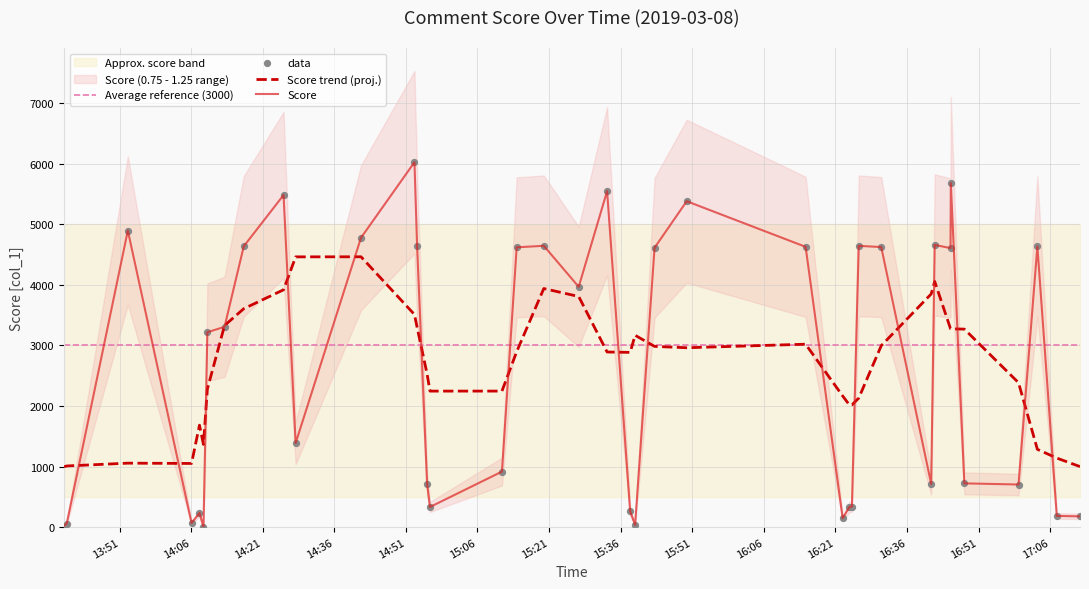

What is the ratio of the value at 2019-03-08 13:39:56 to the value at 2019-03-08 14:55:27?

0.1